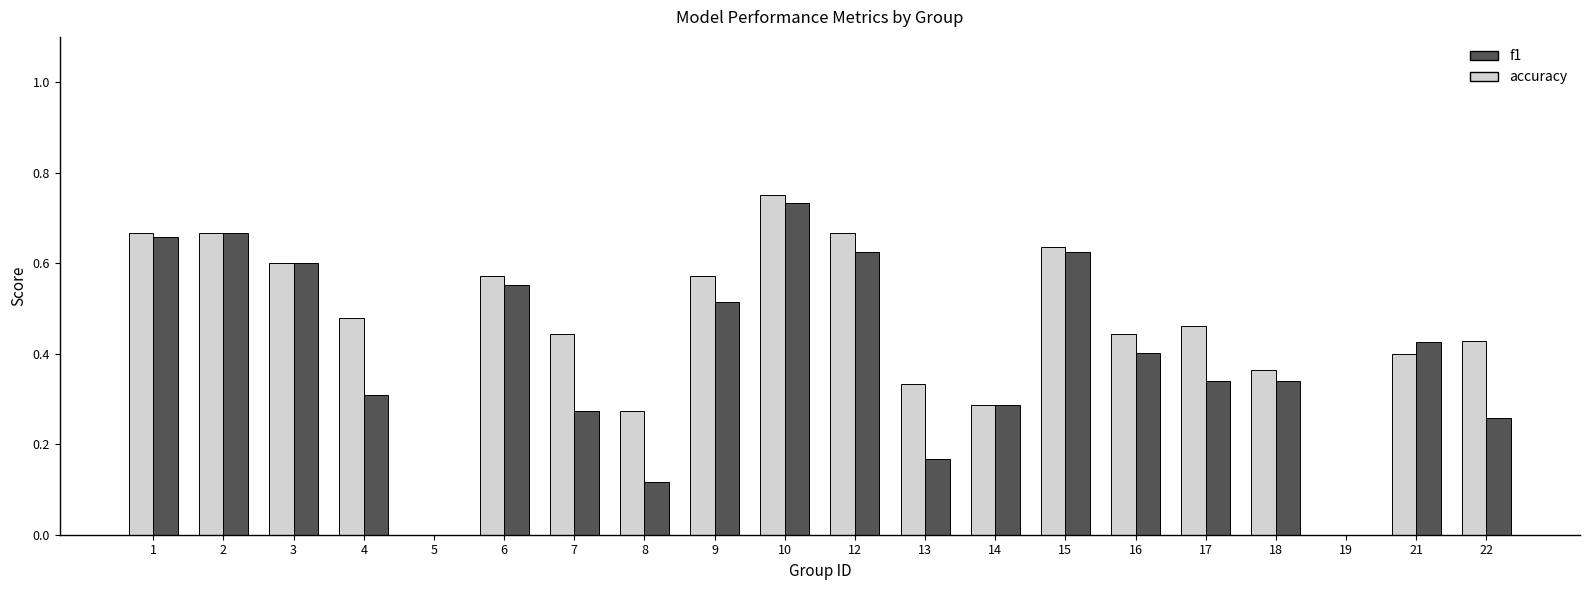

Which series has the largest total across all categories?

accuracy